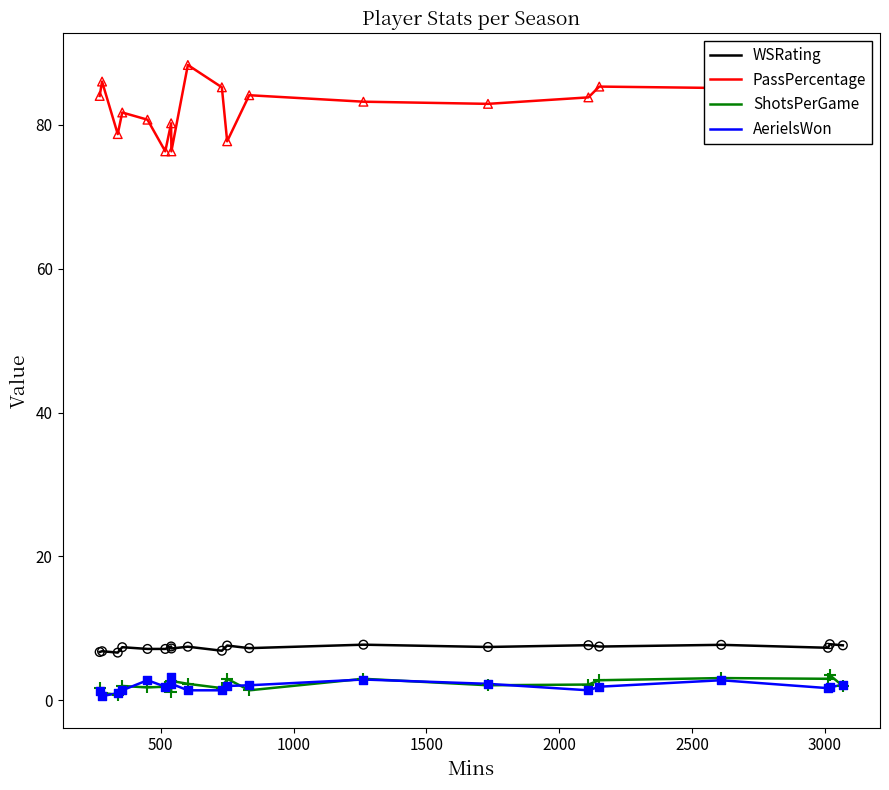

True or false: ShotsPerGame and WSRating intersect in this chart.

False